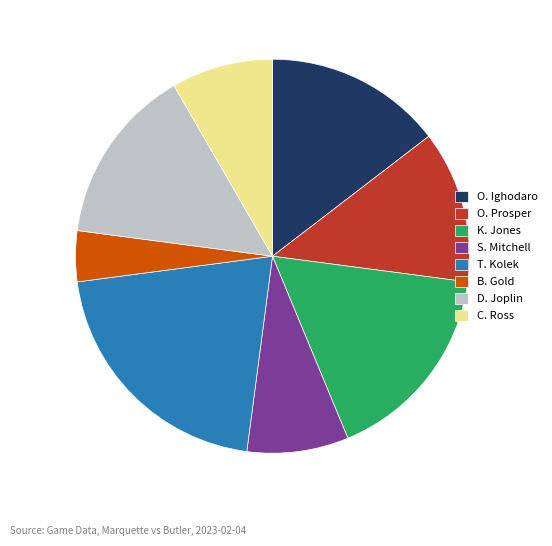

Is O. Prosper the majority of the pie?

No